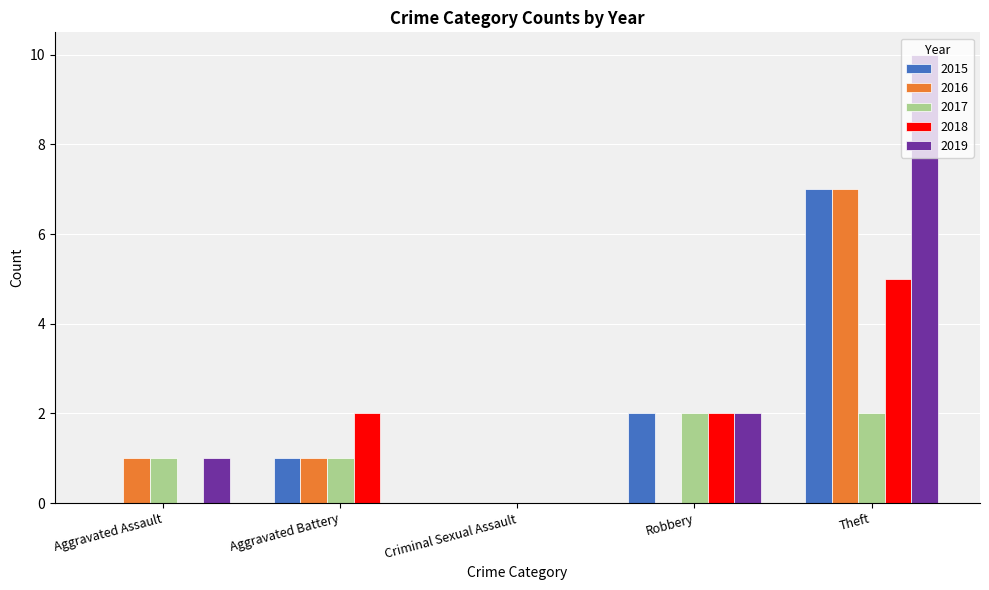

Which label corresponds to the largest value in the chart?

Theft